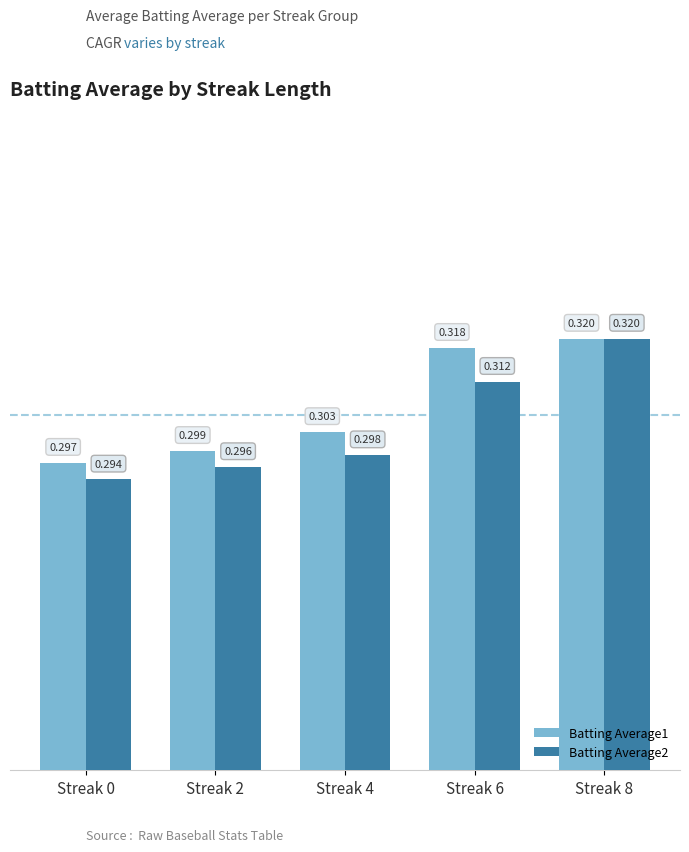

True or false: Batting Average2 has a value of 0.1 at Streak 6.

False